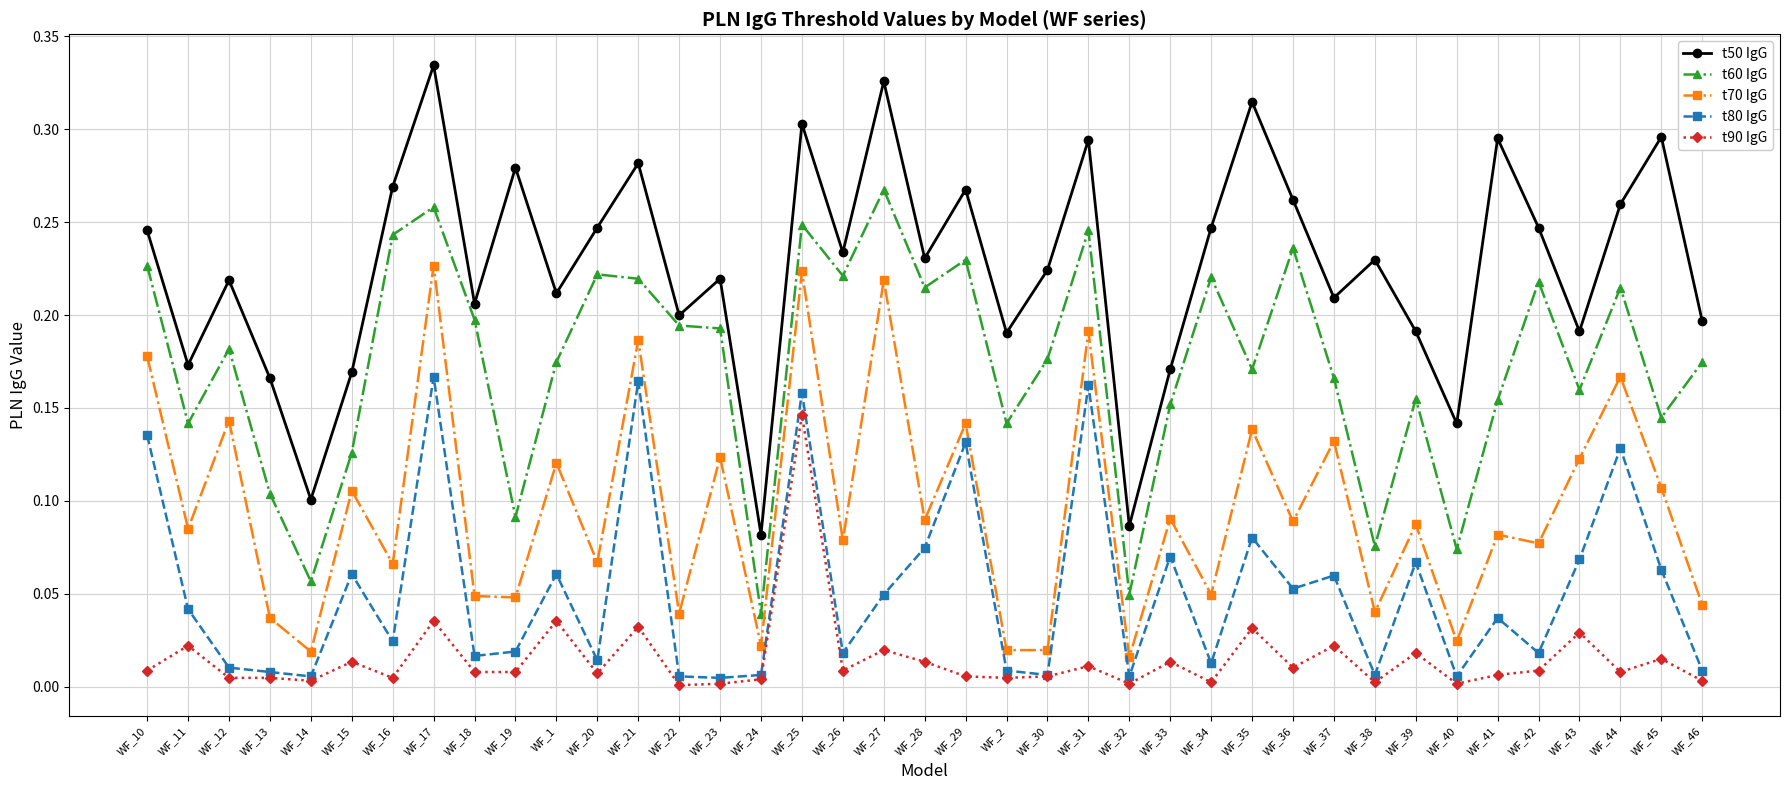

What is the label of the 3rd point from the right?

WF_44